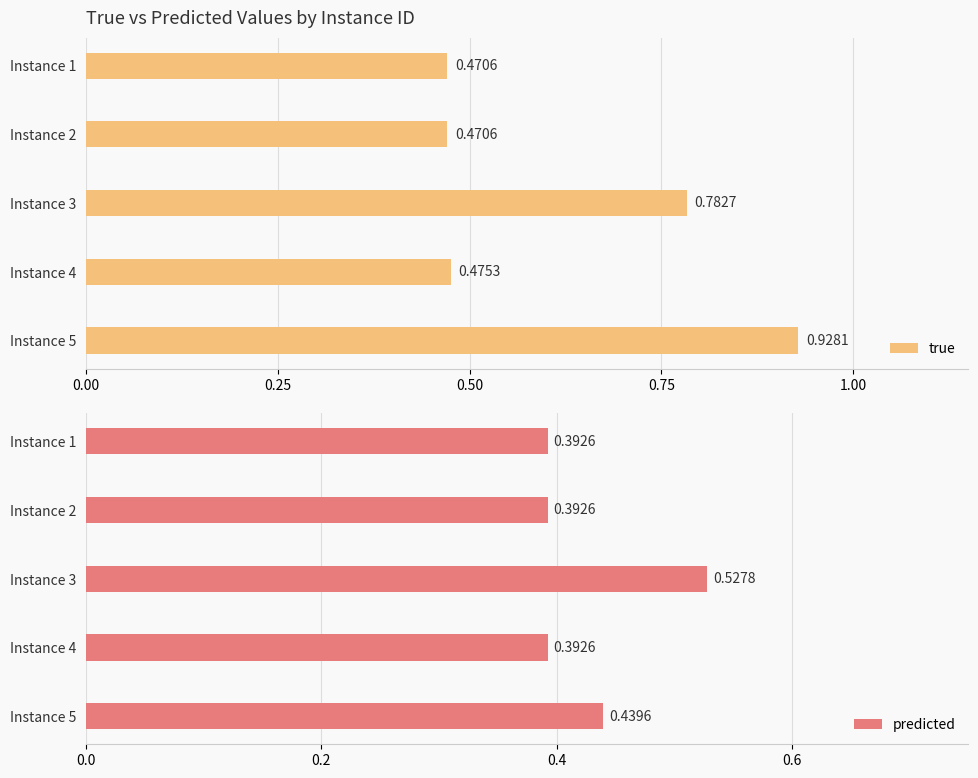

What is the difference between the second highest and minimum values in the true series?

0.3